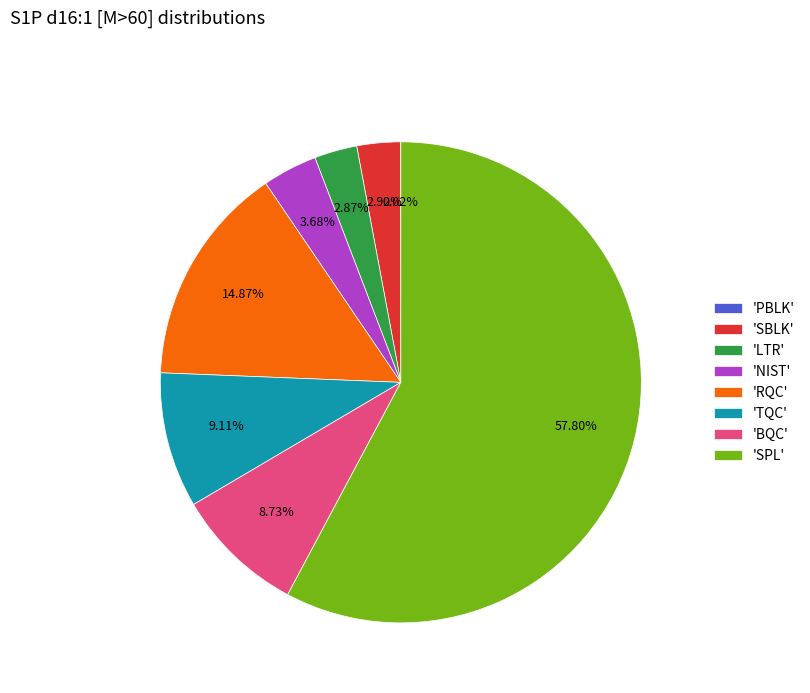

Do 'TQC' and 'SBLK' together represent more than half of the pie?

No